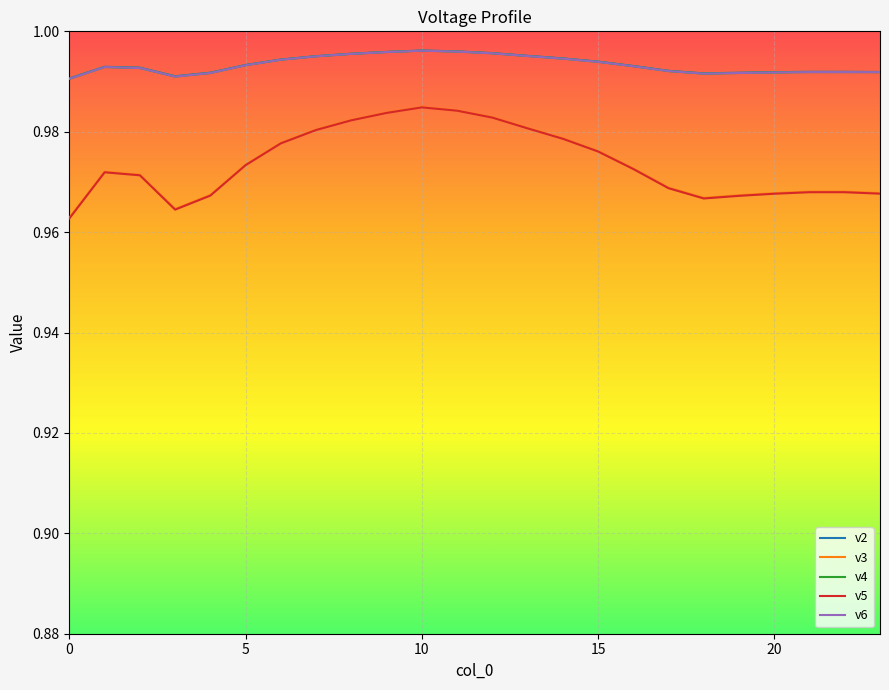

True or false: v2 and v3 intersect in this chart.

False